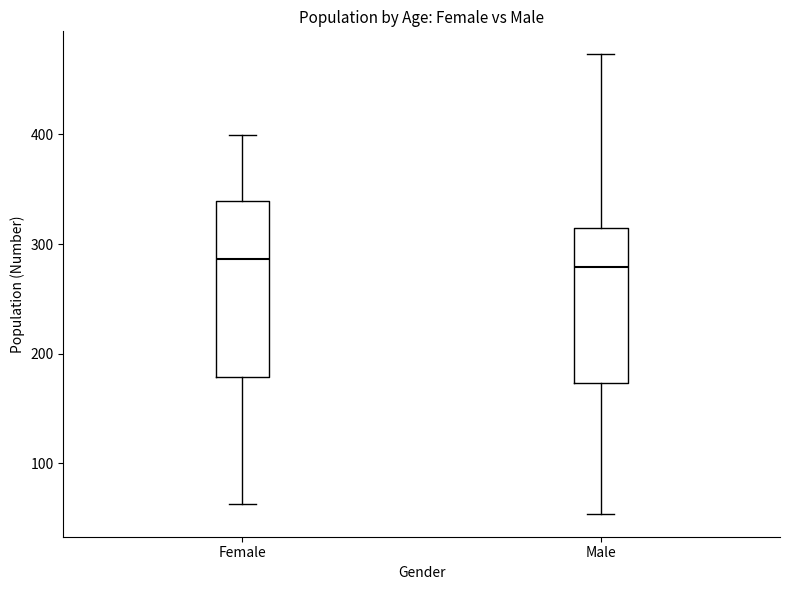

Reading left to right, read every box against the y-axis: the position of its median line, the range the box covers, and the ends of its whiskers. The values are not printed on the chart, so give them approximately, as read against the axis.

Female: median 290, box 180 to 340, whiskers 60 to 400
Male: median 280, box 170 to 310, whiskers 50 to 470